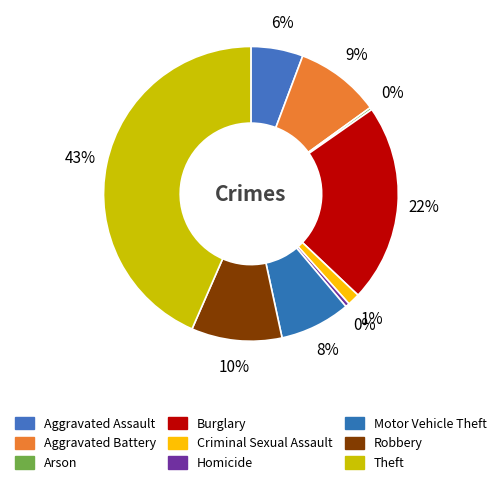

Rank the categories by value from lowest to highest.

Arson, Homicide, Criminal Sexual Assault, Aggravated Assault, Motor Vehicle Theft, Aggravated Battery, Robbery, Burglary, Theft